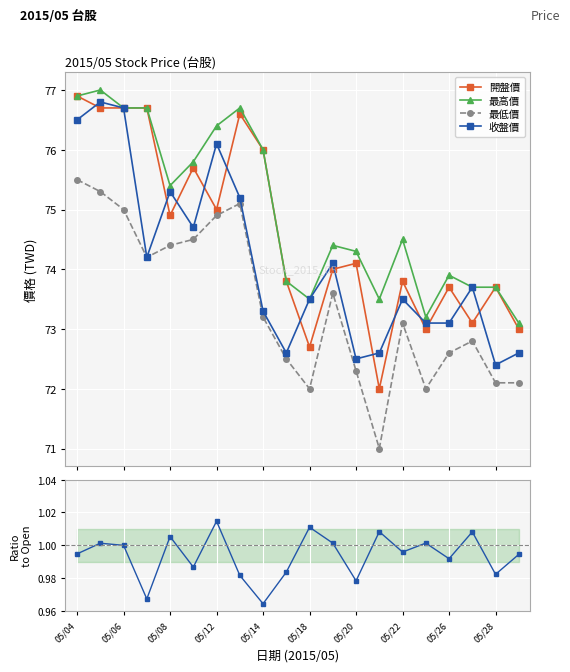

True or false: 開盤價 has more than 2 points higher than both neighbors.

True